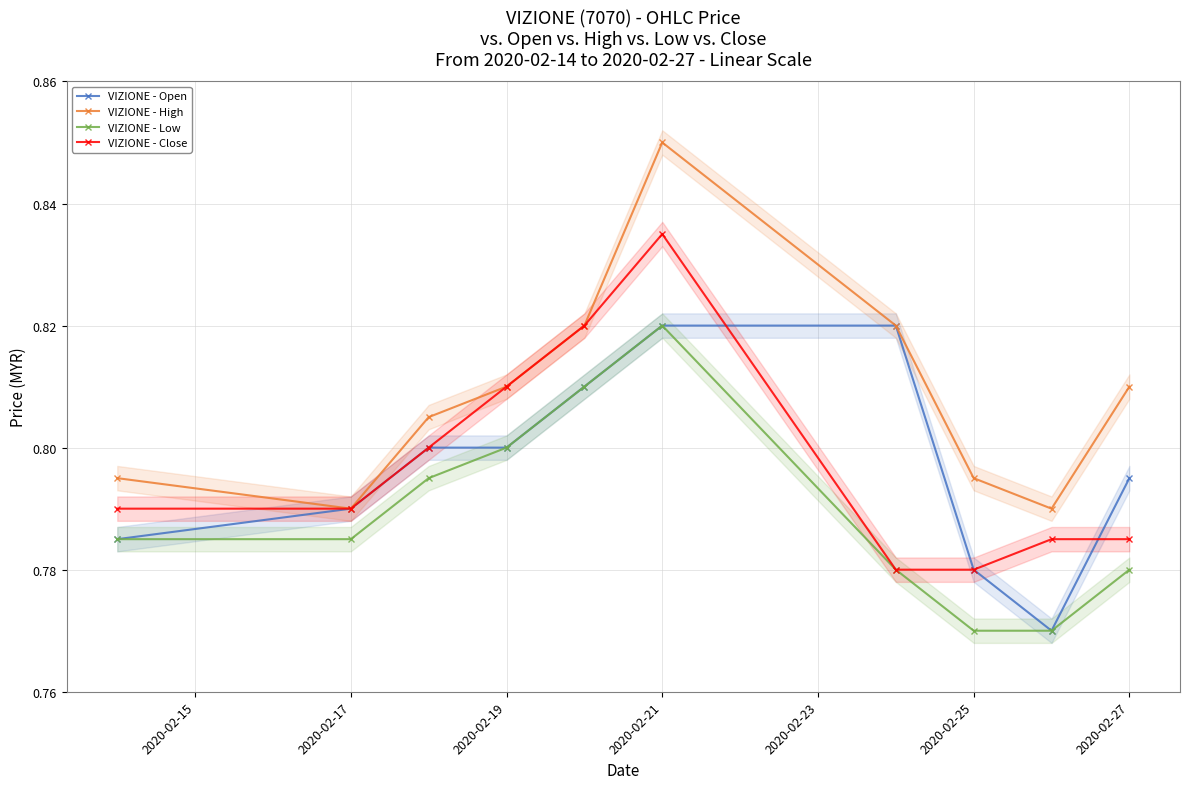

Reading right to left, extract all data points from this chart.

VIZIONE - Open: 0.8	0.8	0.8	0.8	0.8	0.8	0.8	0.8	0.8	0.8
VIZIONE - High: 0.8	0.8	0.8	0.8	0.8	0.8	0.8	0.8	0.8	0.8
VIZIONE - Low: 0.8	0.8	0.8	0.8	0.8	0.8	0.8	0.8	0.8	0.8
VIZIONE - Close: 0.8	0.8	0.8	0.8	0.8	0.8	0.8	0.8	0.8	0.8